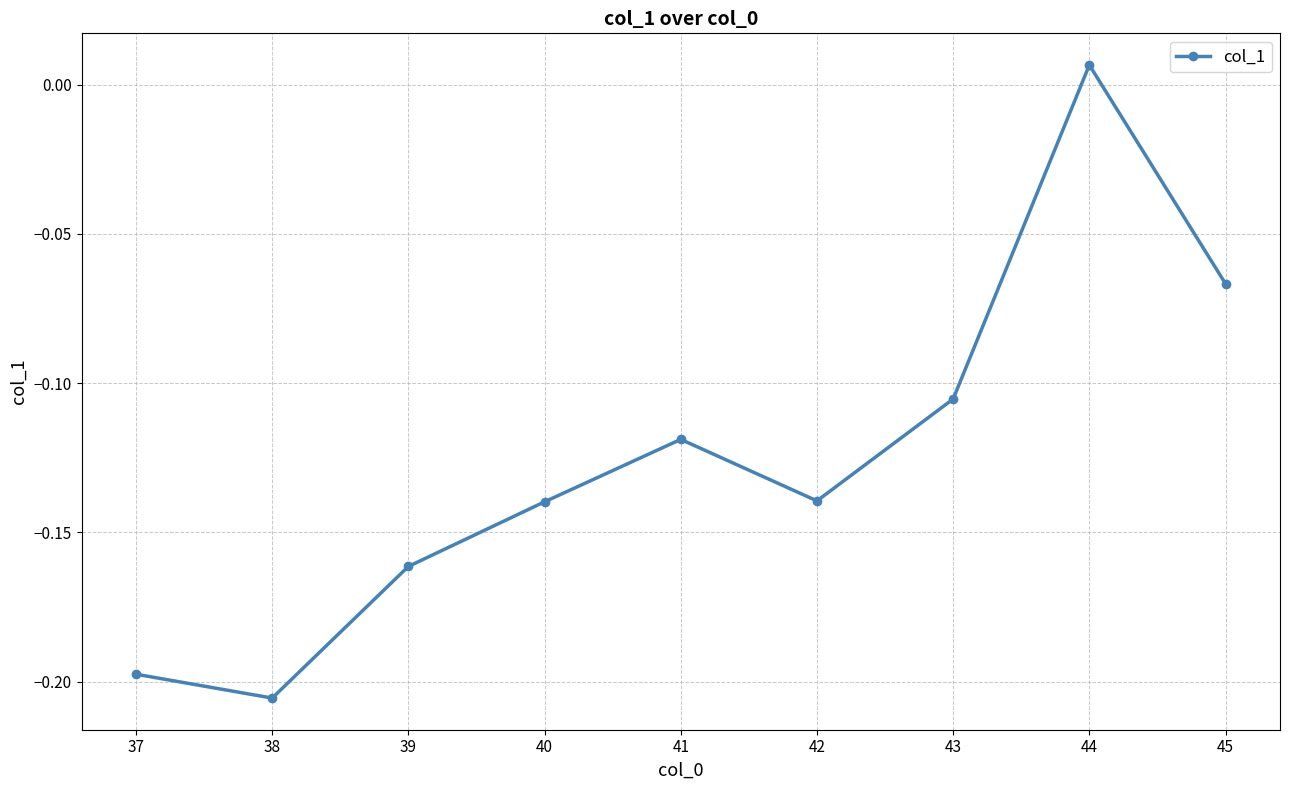

Where is the first local maximum?

41